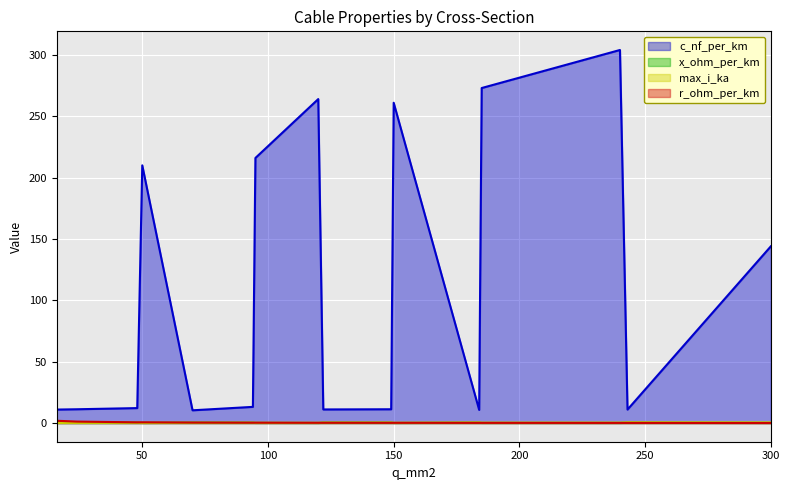

Count the max_i_ka values in the range 0 to 1.

16